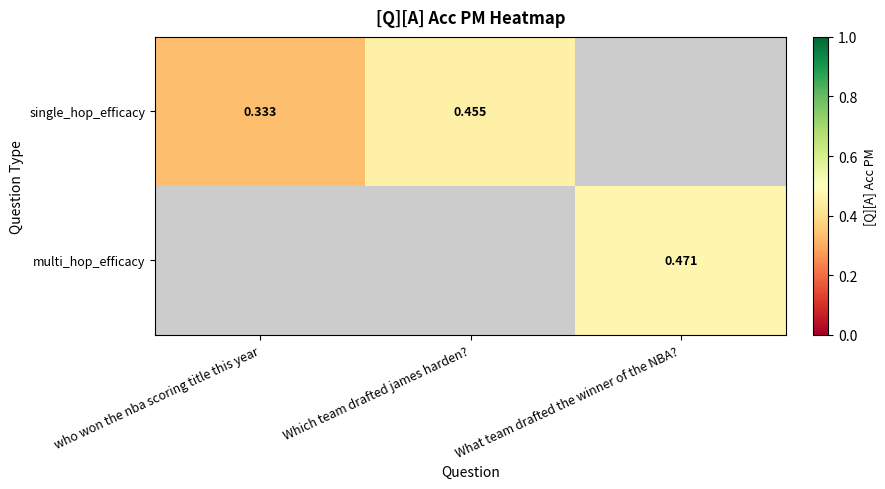

List the series in order of their peak value, lowest first.

single_hop_efficacy, multi_hop_efficacy